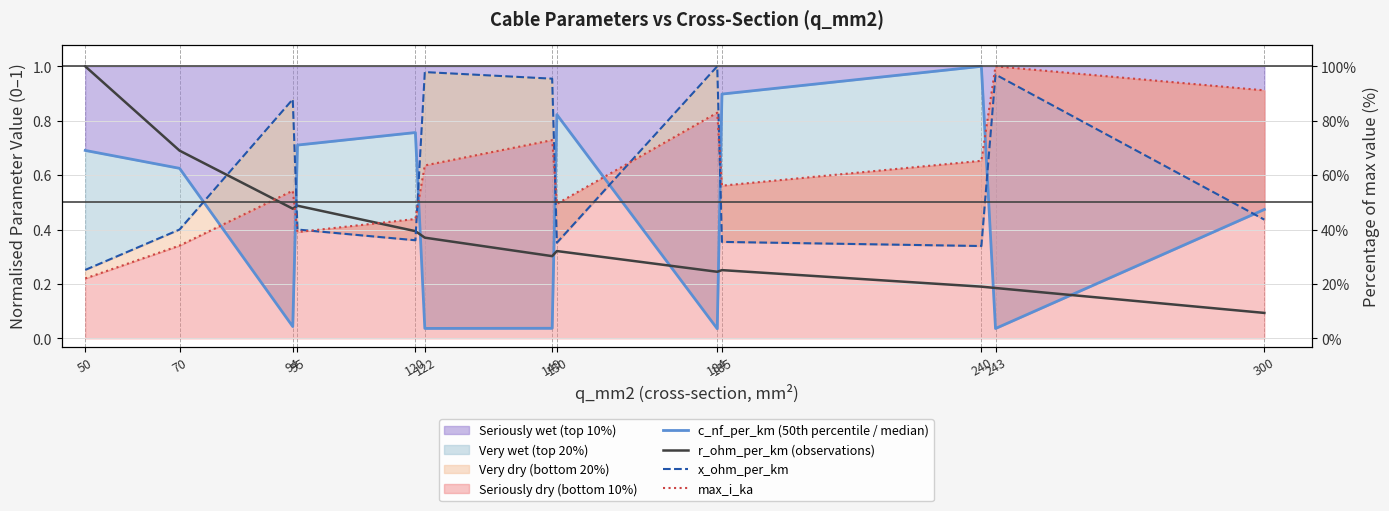

Which has a higher value, 122 or 184?

122